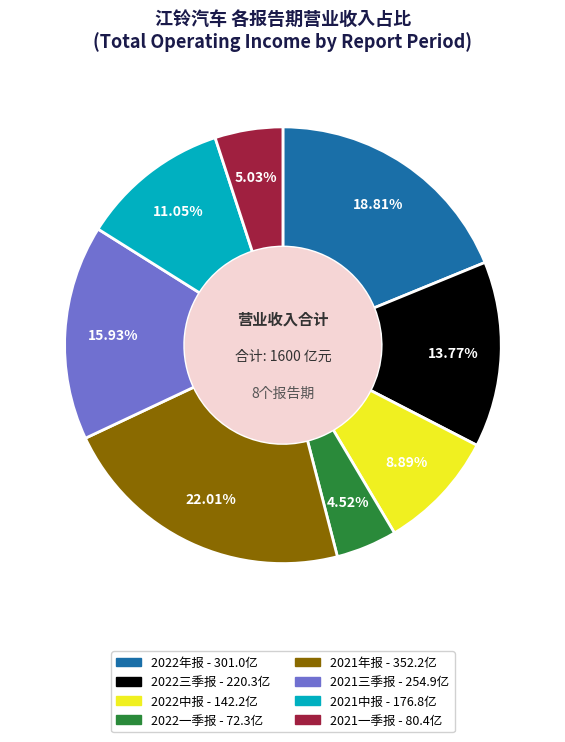

Rank the categories by value from lowest to highest.

2022一季报, 2021一季报, 2022中报, 2021中报, 2022三季报, 2021三季报, 2022年报, 2021年报